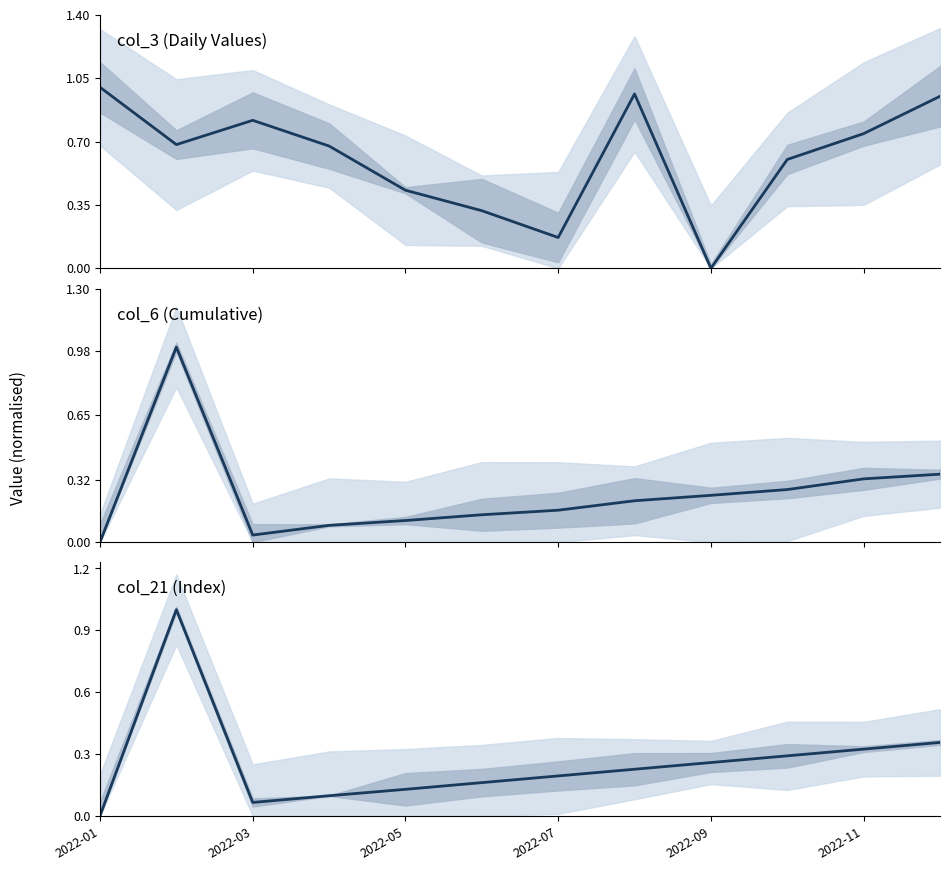

How many values in the col_6 (Cumulative) series exceed 0?

11